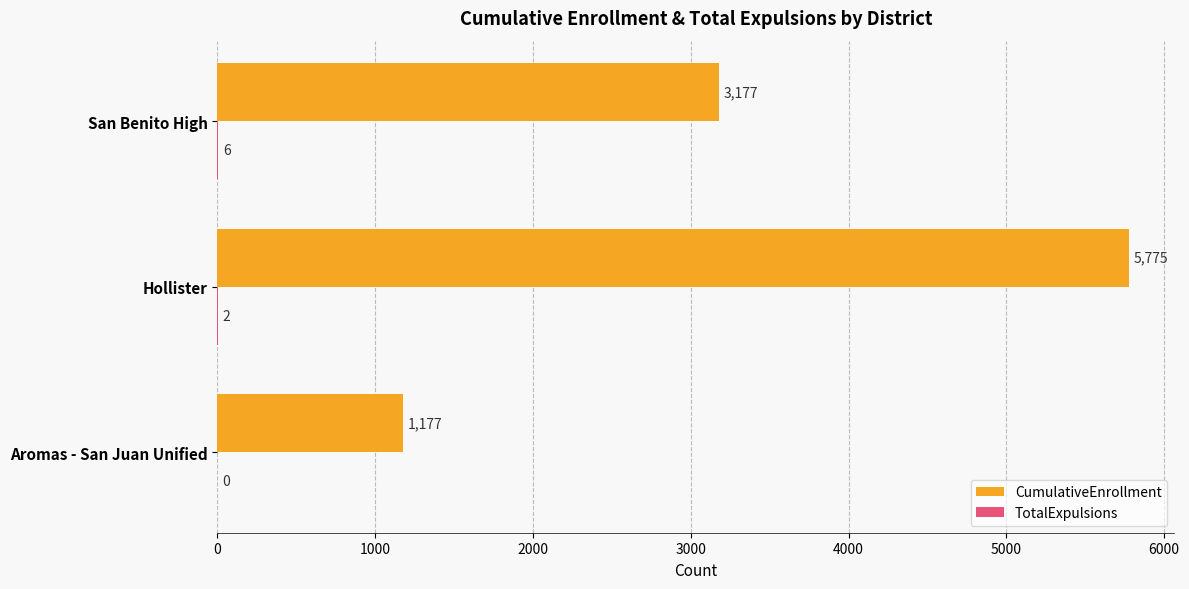

Which series changed the most between Aromas - San Juan Unified and San Benito High?

CumulativeEnrollment